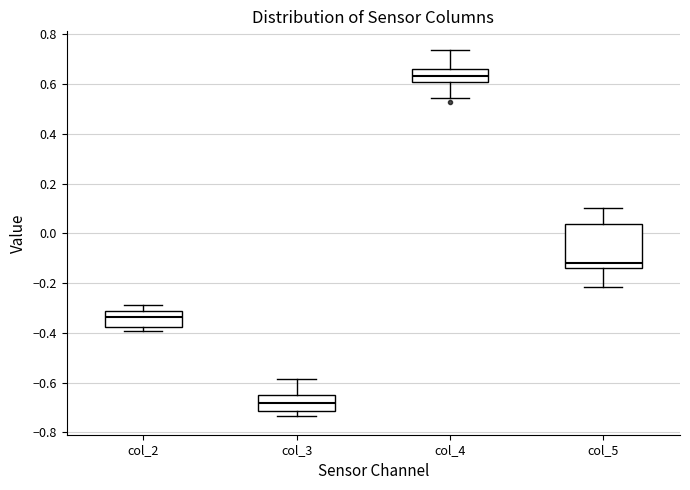

Which box's median line is the highest?

col_4